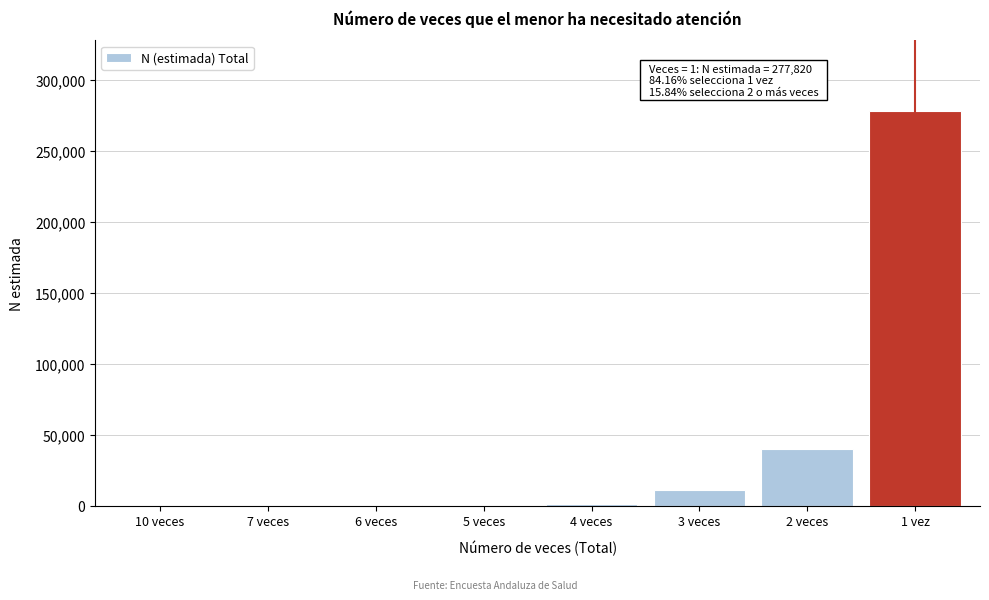

At which category does the chart reach its peak across all series?

1 vez